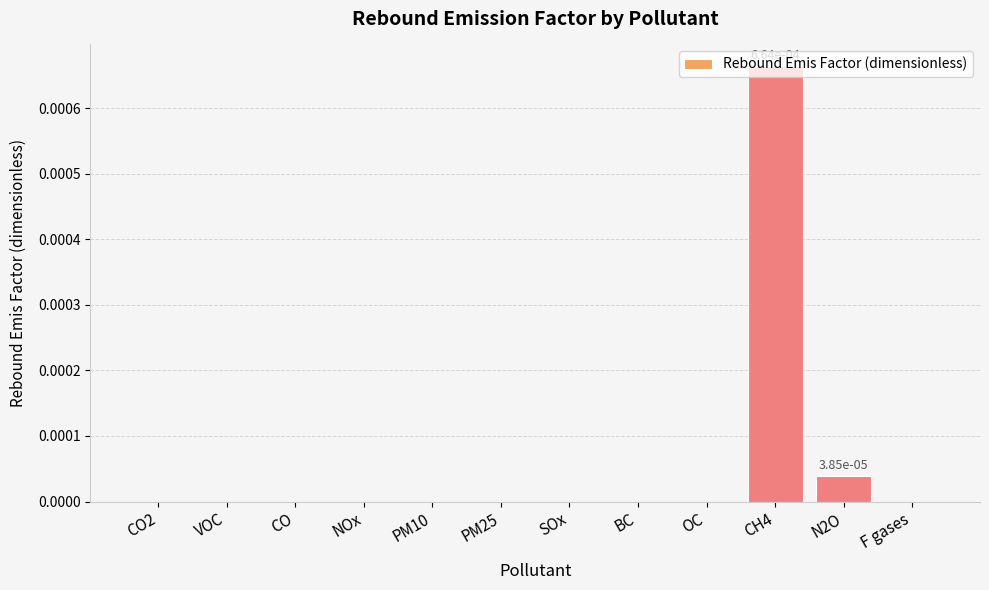

True or false: the data shows 0.0 at NOx.

True